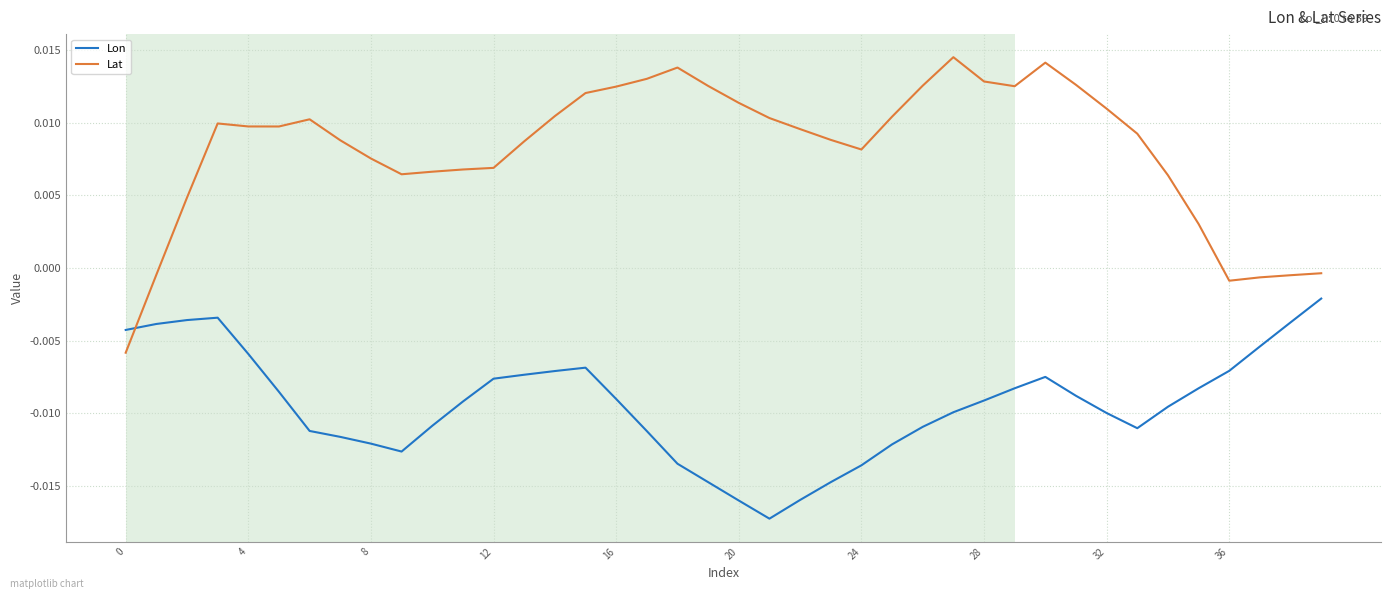

How many times do Lat and Lon cross each other?

1